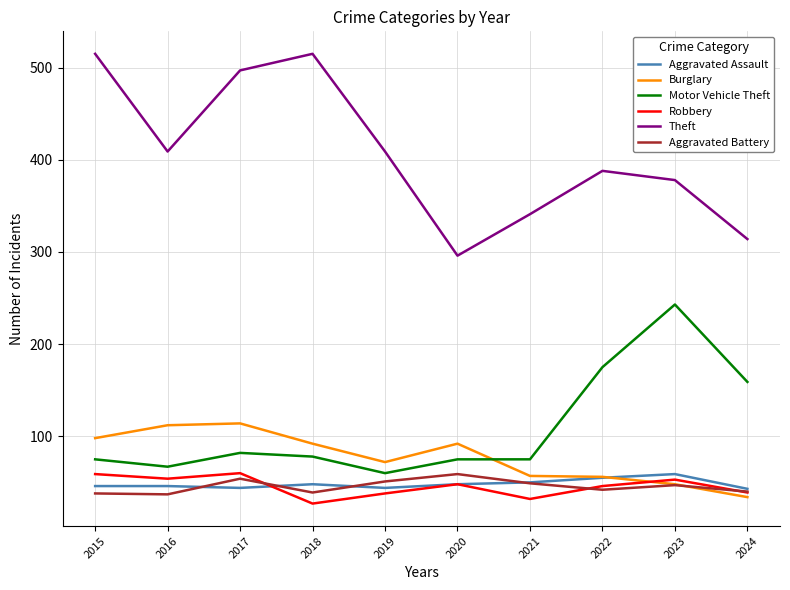

What are all the series names shown in the legend?

Aggravated Assault, Burglary, Motor Vehicle Theft, Robbery, Theft, Aggravated Battery